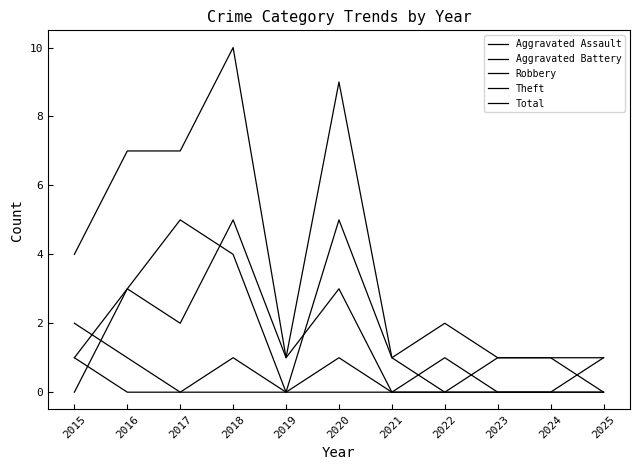

List the series in order of their peak value, highest first.

Total, Robbery, Theft, Aggravated Battery, Aggravated Assault